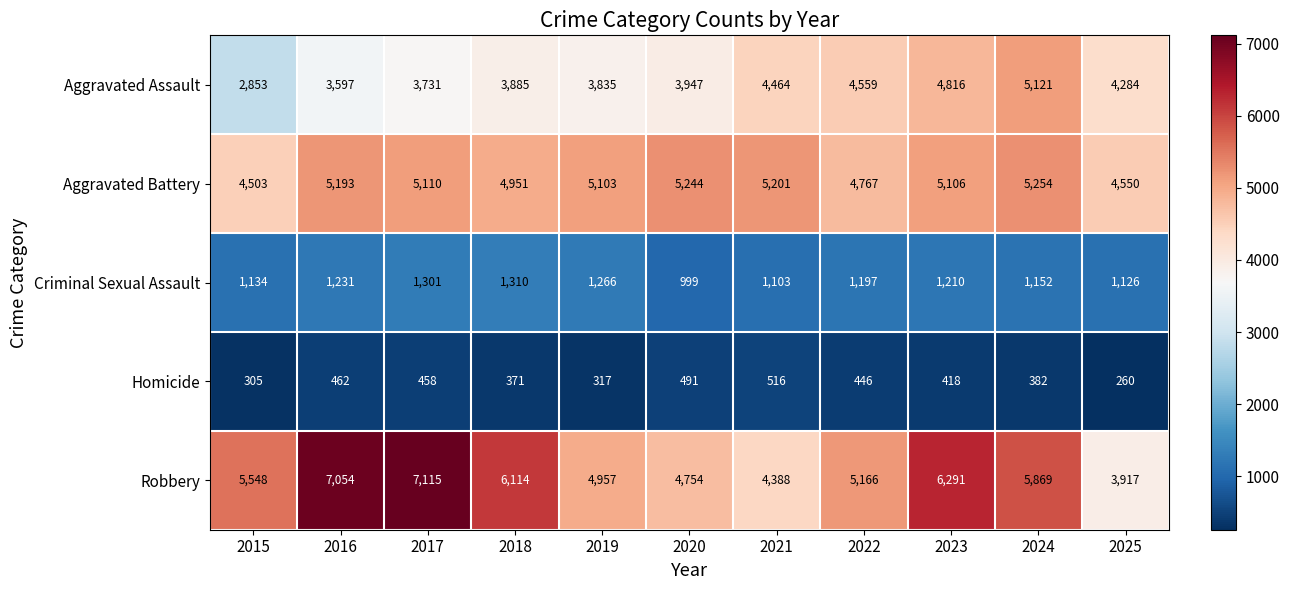

What is the smallest value displayed?

260